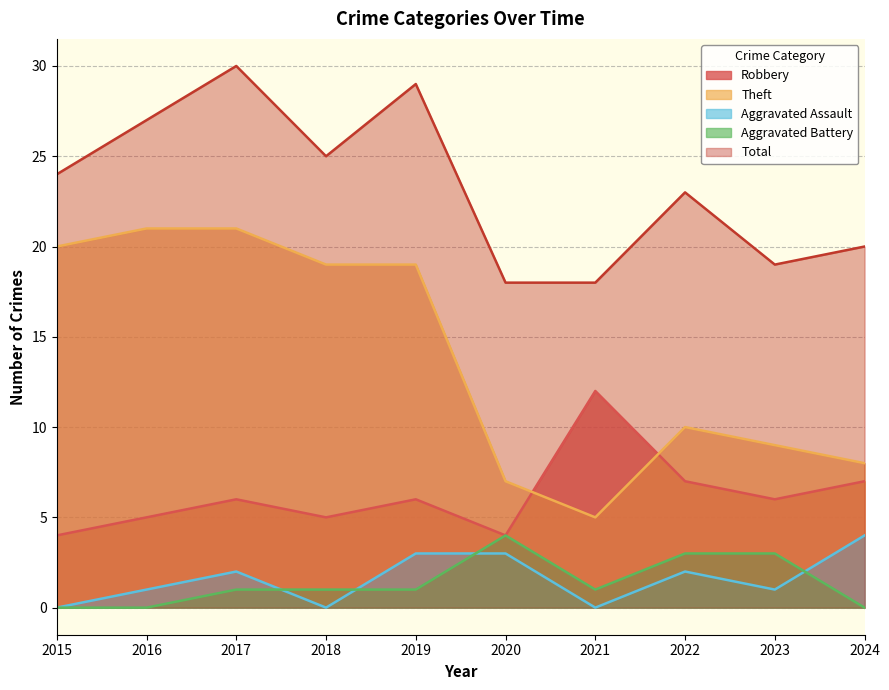

Count the number of data series in this chart.

5